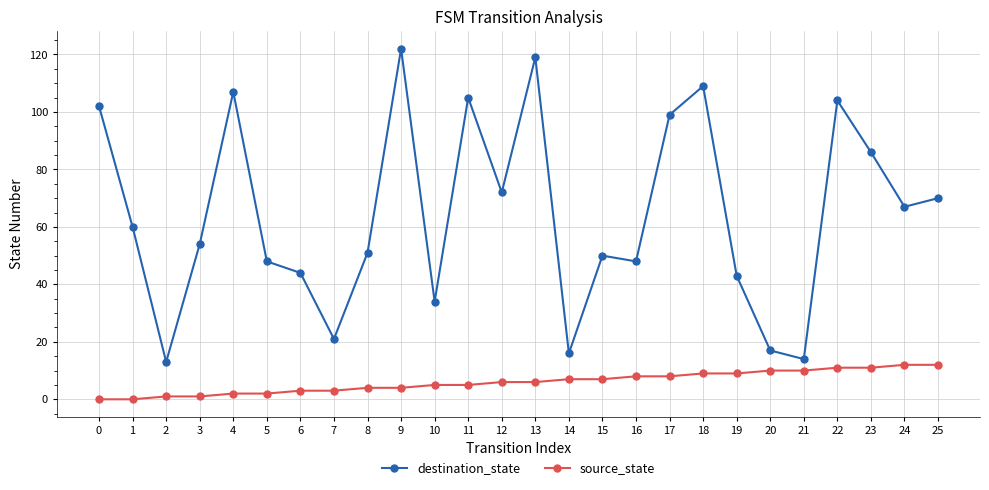

How many data points does each series have?

26